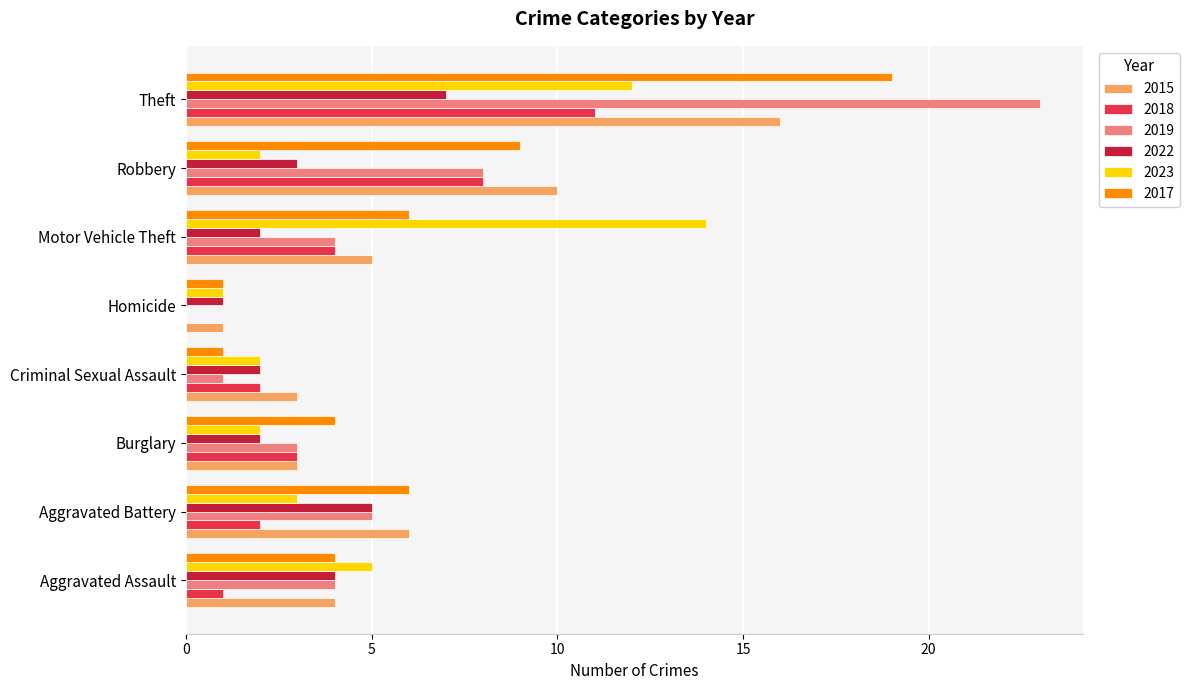

Count the number of data series in this chart.

6